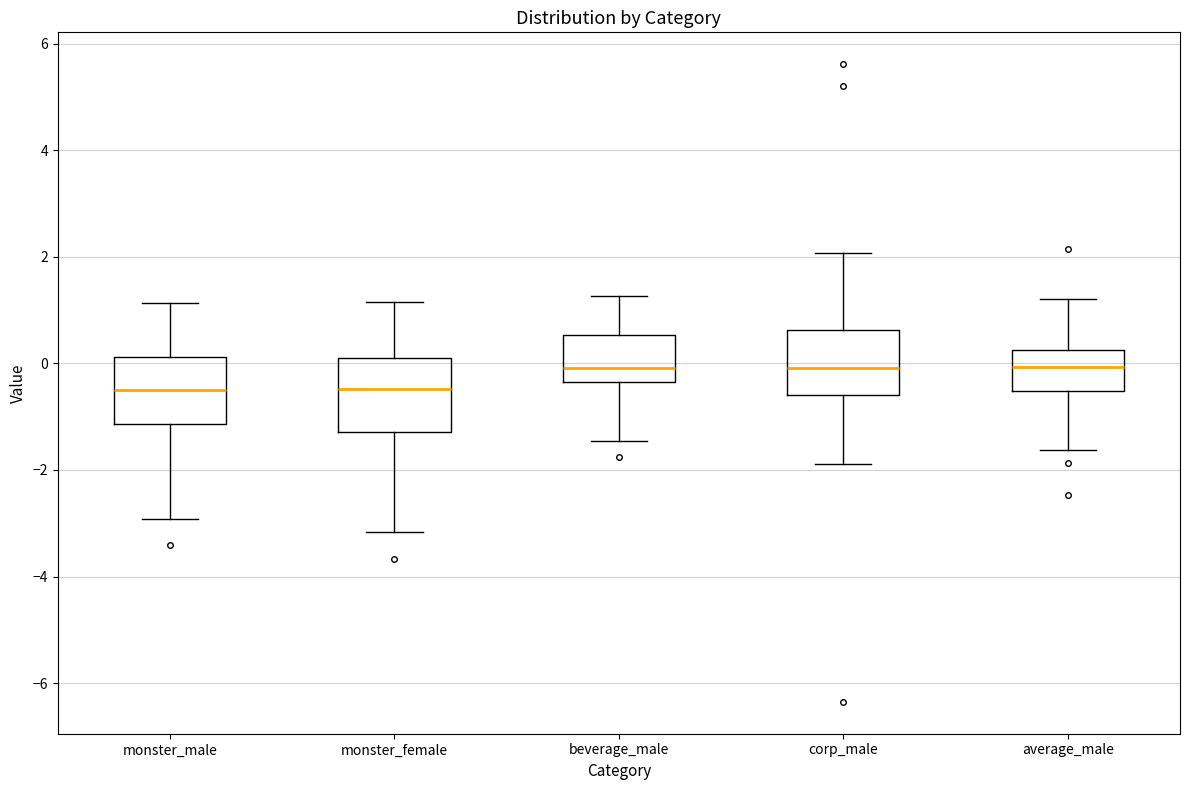

Reading left to right, transcribe this box plot: for each box, give where its median line is, the range the box spans, and where its two whiskers end, as read against the y-axis. The values are not printed on the chart, so give them approximately, as read against the axis.

monster_male: median -0.4, box -1.2 to 0.2, whiskers -3.0 to 1.2
monster_female: median -0.4, box -1.2 to 0.0, whiskers -3.2 to 1.2
beverage_male: median 0.0, box -0.4 to 0.6, whiskers -1.4 to 1.2
corp_male: median 0.0, box -0.6 to 0.6, whiskers -1.8 to 2.0
average_male: median 0.0, box -0.6 to 0.2, whiskers -1.6 to 1.2